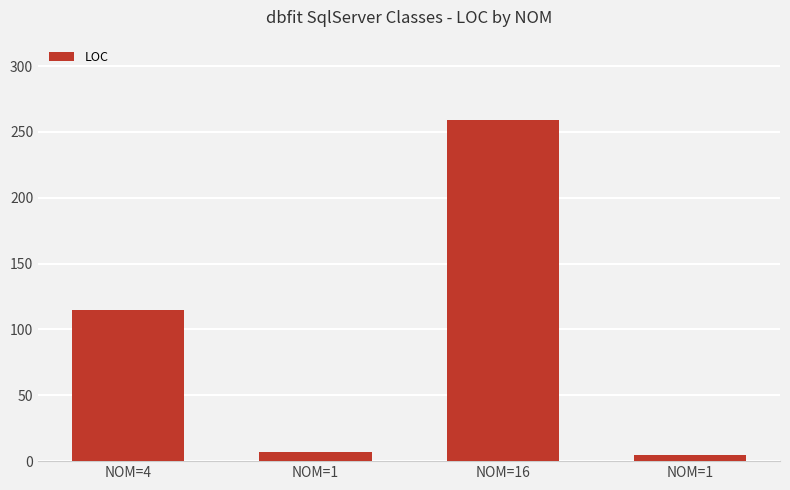

What is the label of the 3rd bar from the left?

NOM=16